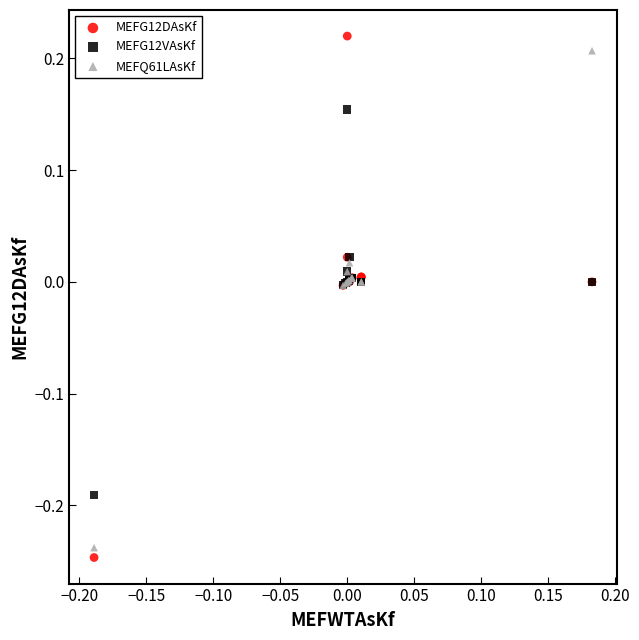

What is the X range (max minus min) for the scatter plot?

0.4